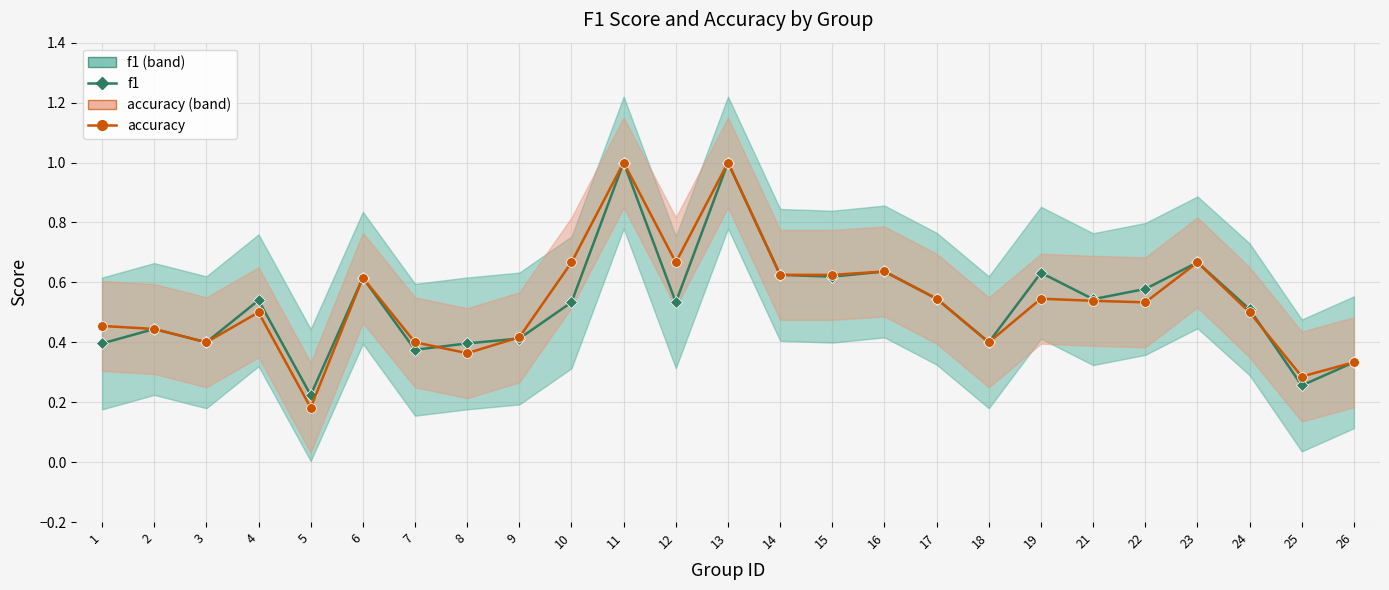

Where is the first local minimum for accuracy?

3